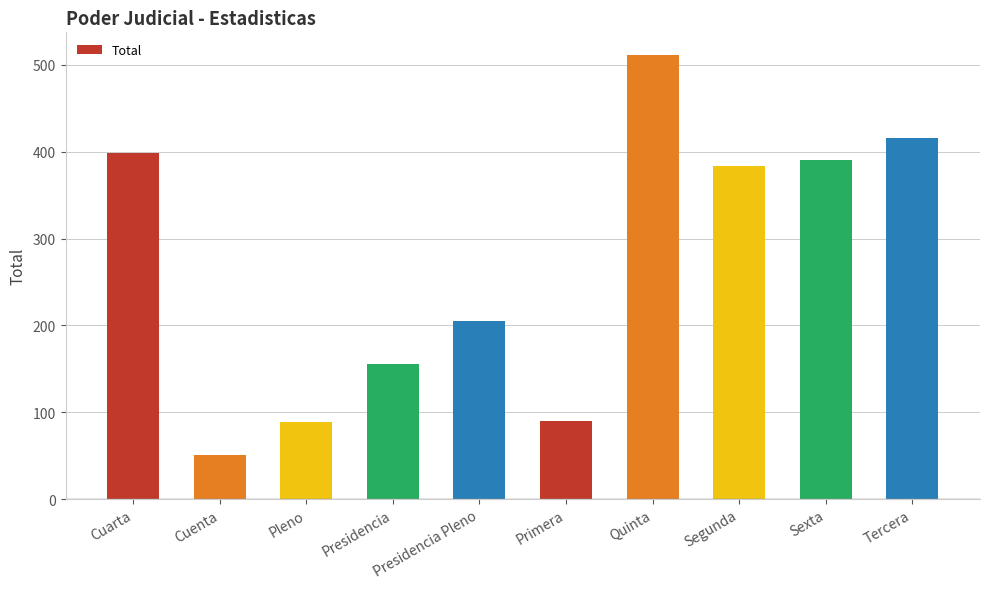

Is it true that the value at Presidencia Pleno is 293?

False